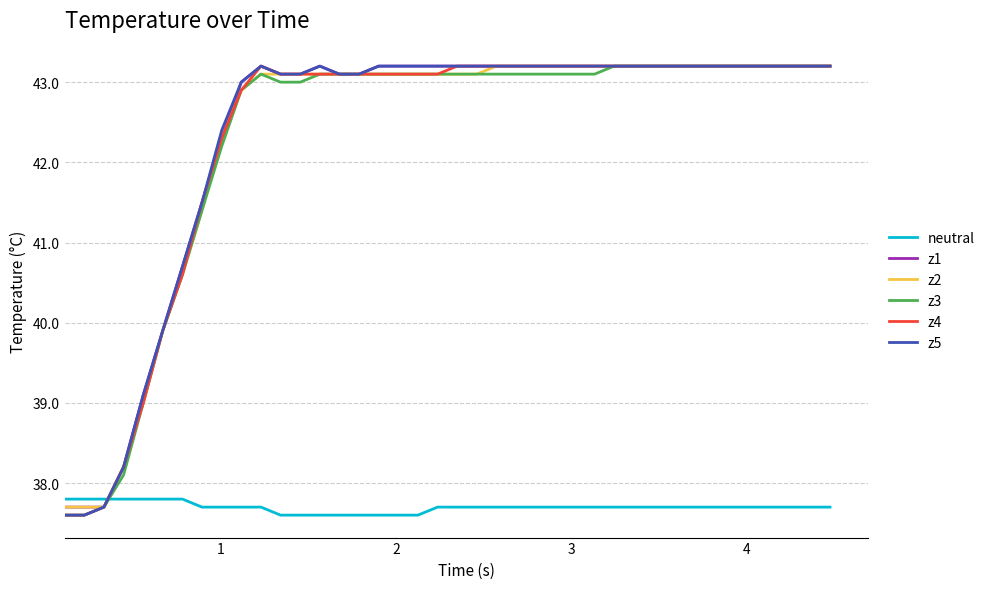

What is the highest value of the neutral series?

37.8